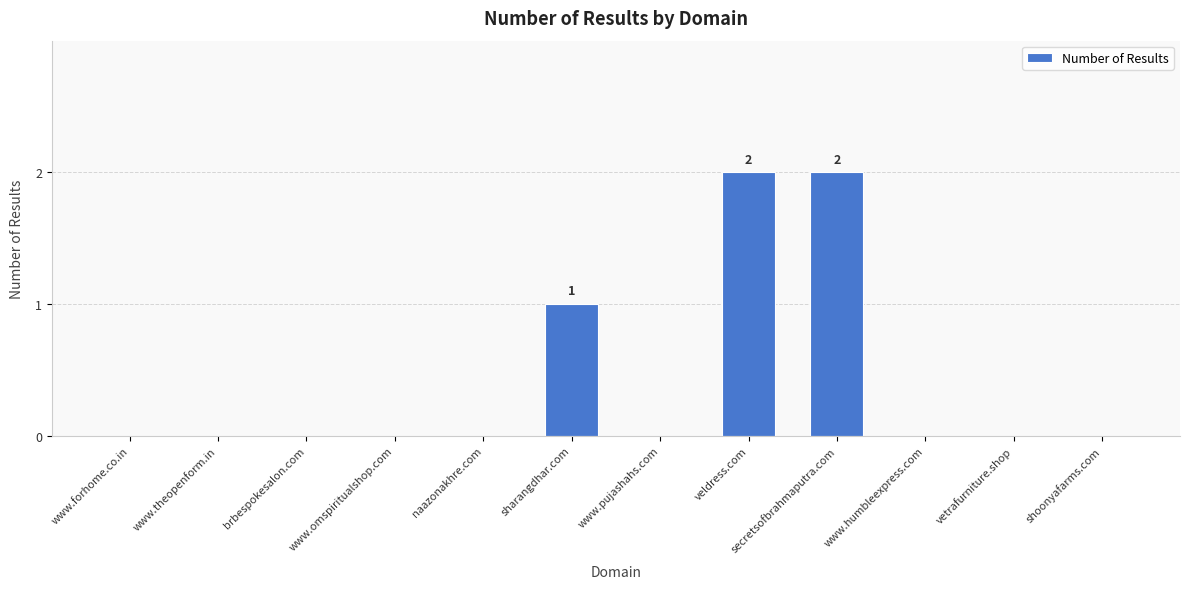

What is the sum of the values at veldress.com and vetrafurniture.shop?

2